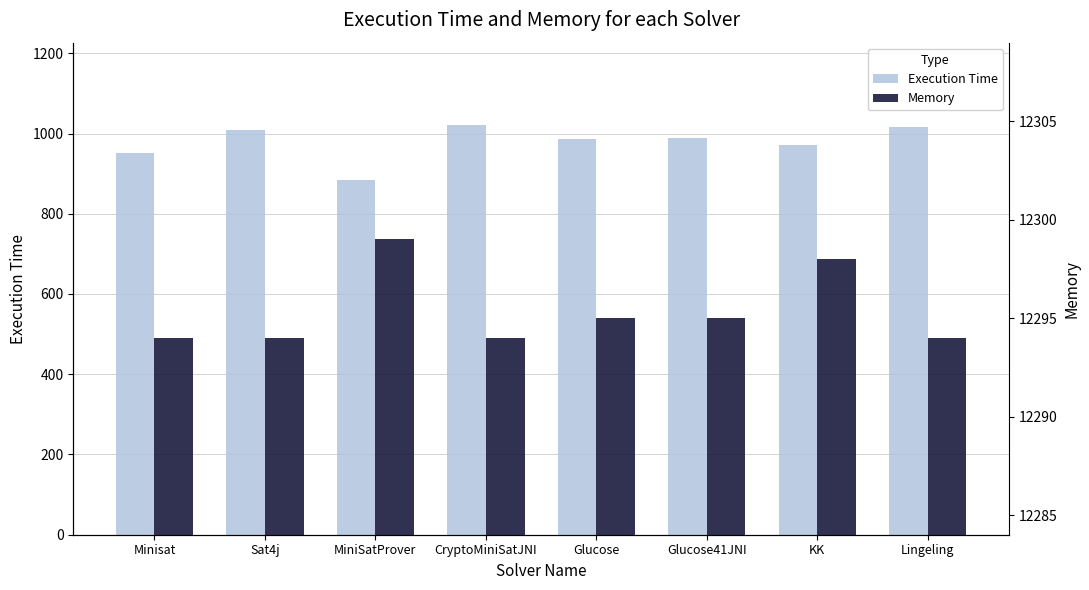

At which label is Execution Time closest to 952?

Minisat